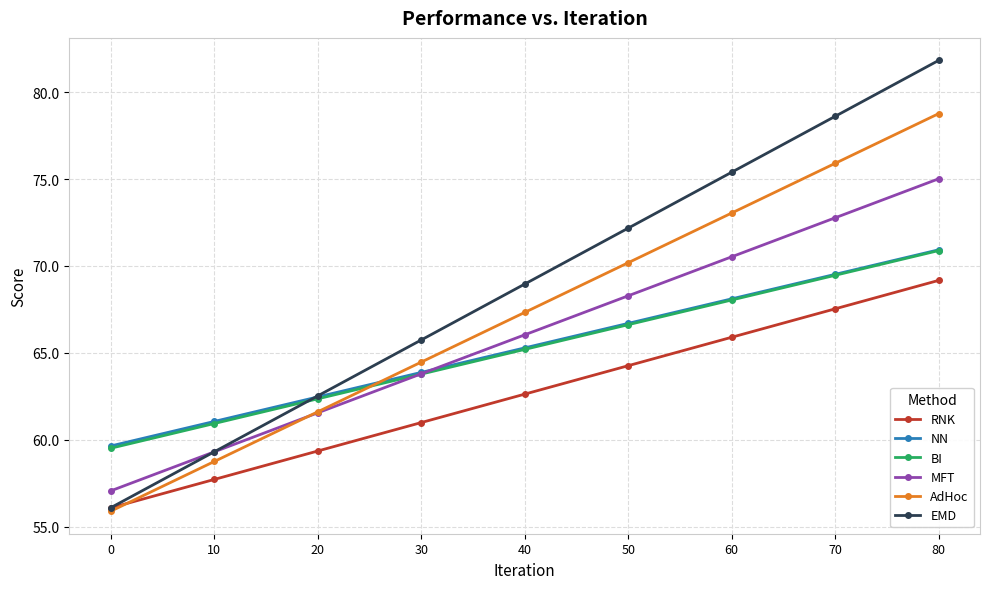

What is the difference between the second highest and minimum values in the RNK series?

11.4